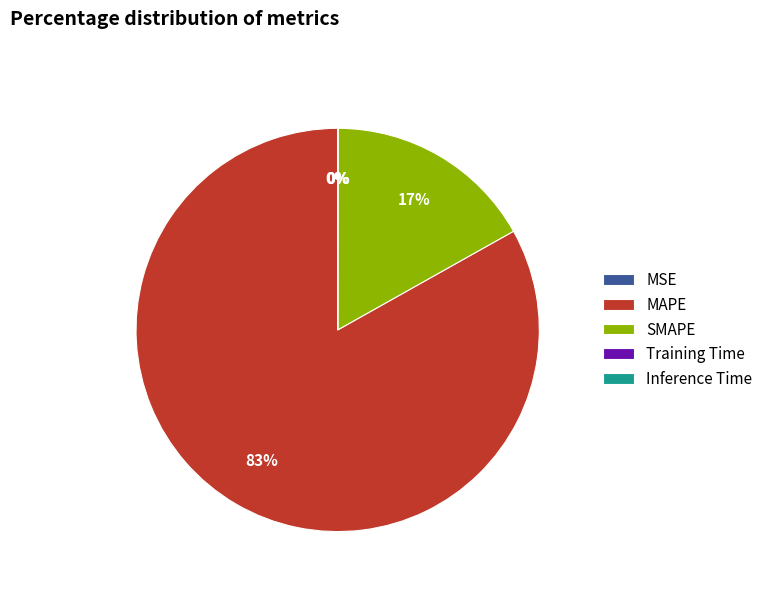

The SMAPE slice represents 6% of the pie. True or false?

False